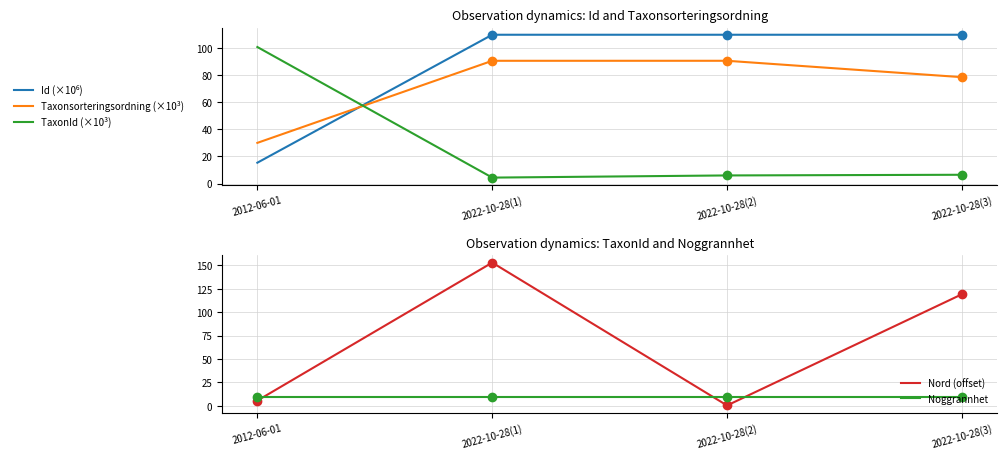

At how many categories does at least one series exceed 149?

1